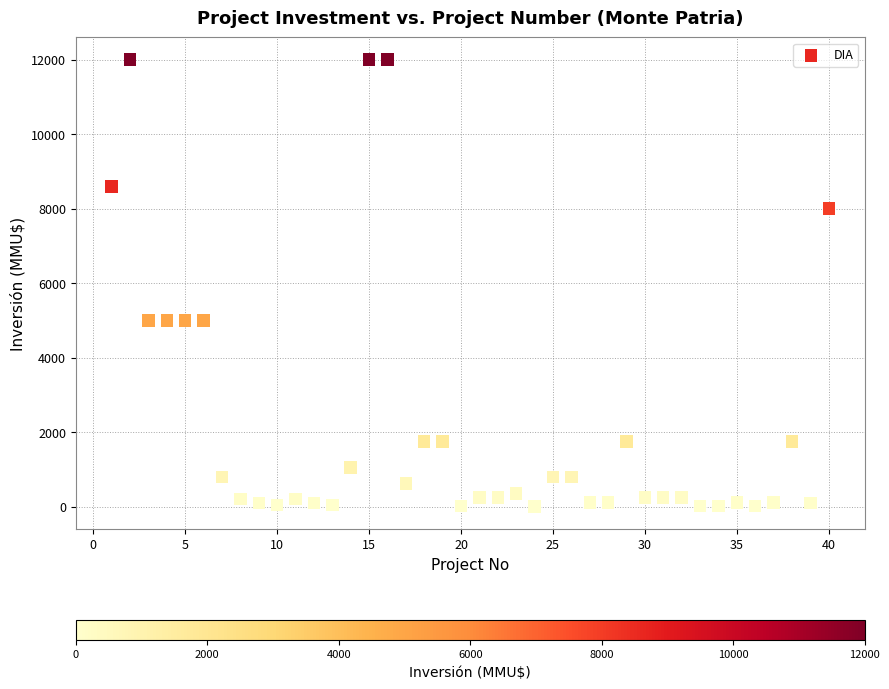

What is the range of Y values (max minus min)?

12000